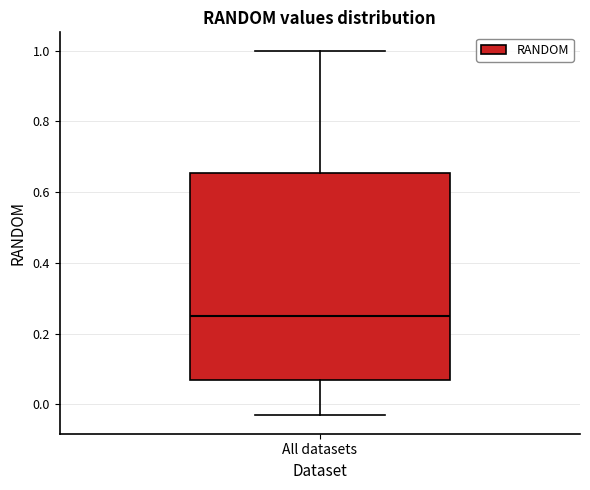

Read this box plot against the y-axis: the position of the median line, the range covered by the box, and the ends of both whiskers. The values are not printed on the chart, so give them approximately, as read against the axis.

median 0.24, box 0.06 to 0.66, whiskers -0.04 to 1.00